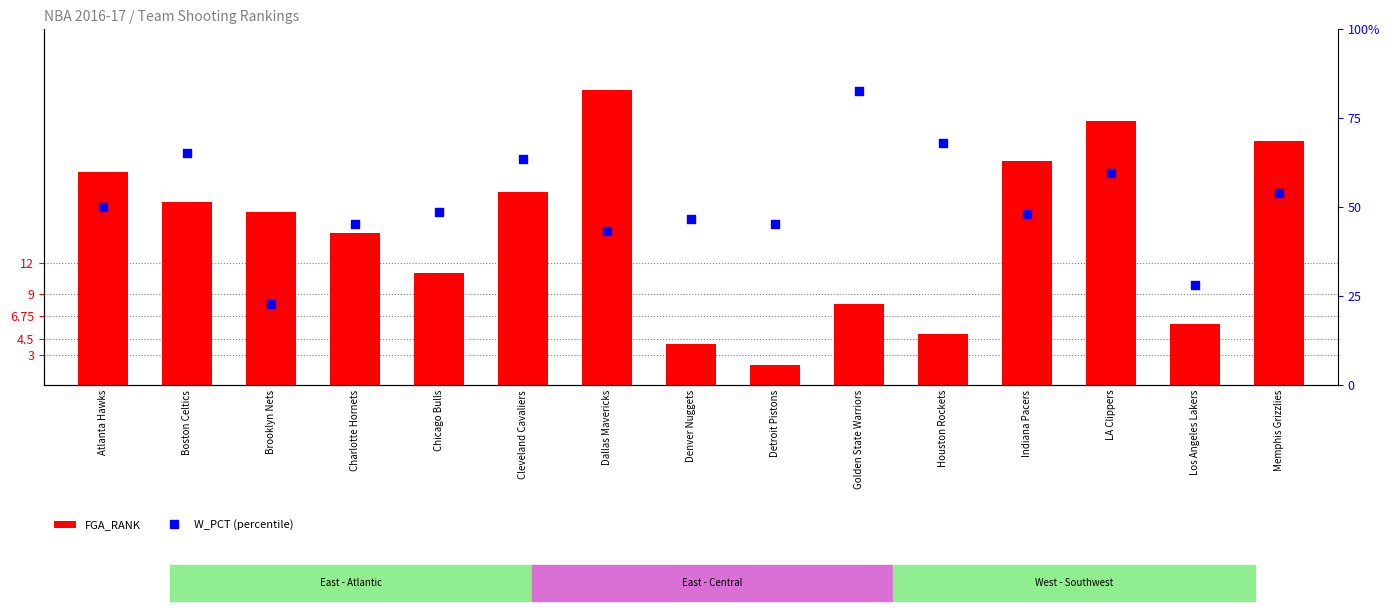

What is the total value across all series at LA Clippers?

85.7